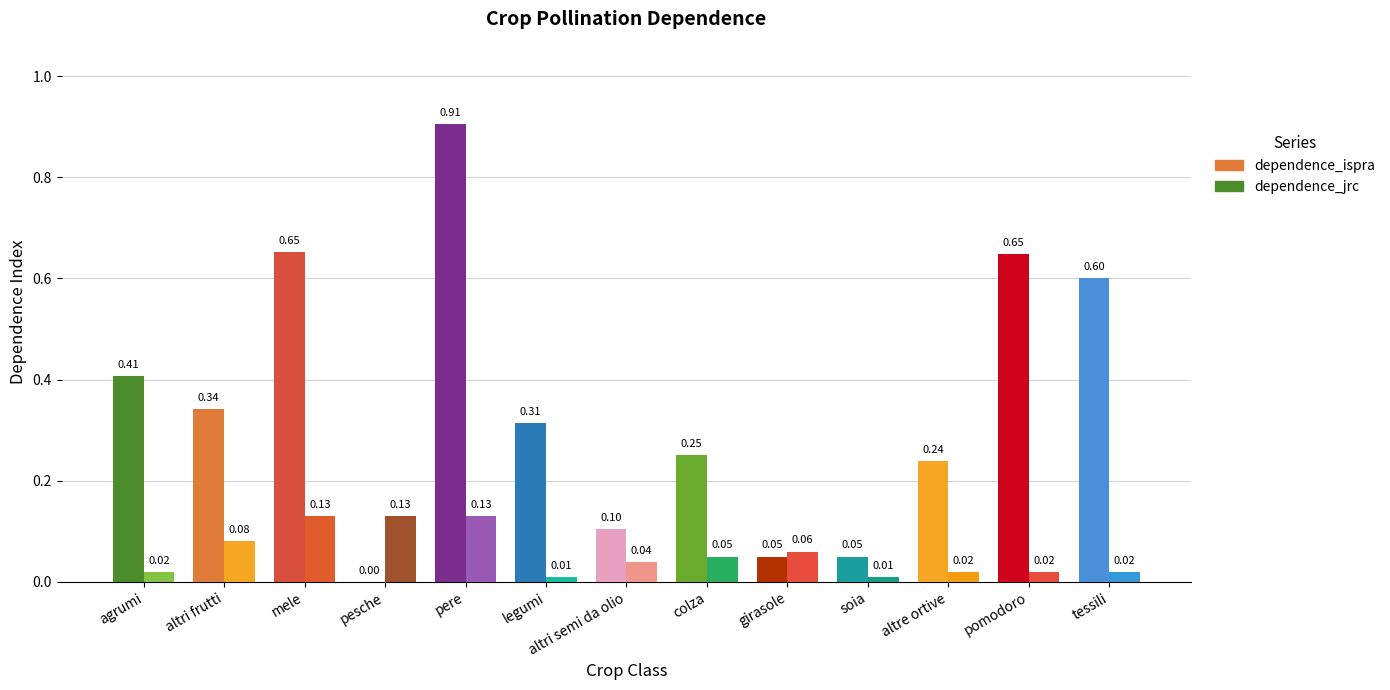

At which category is the sum across all series the highest?

pere